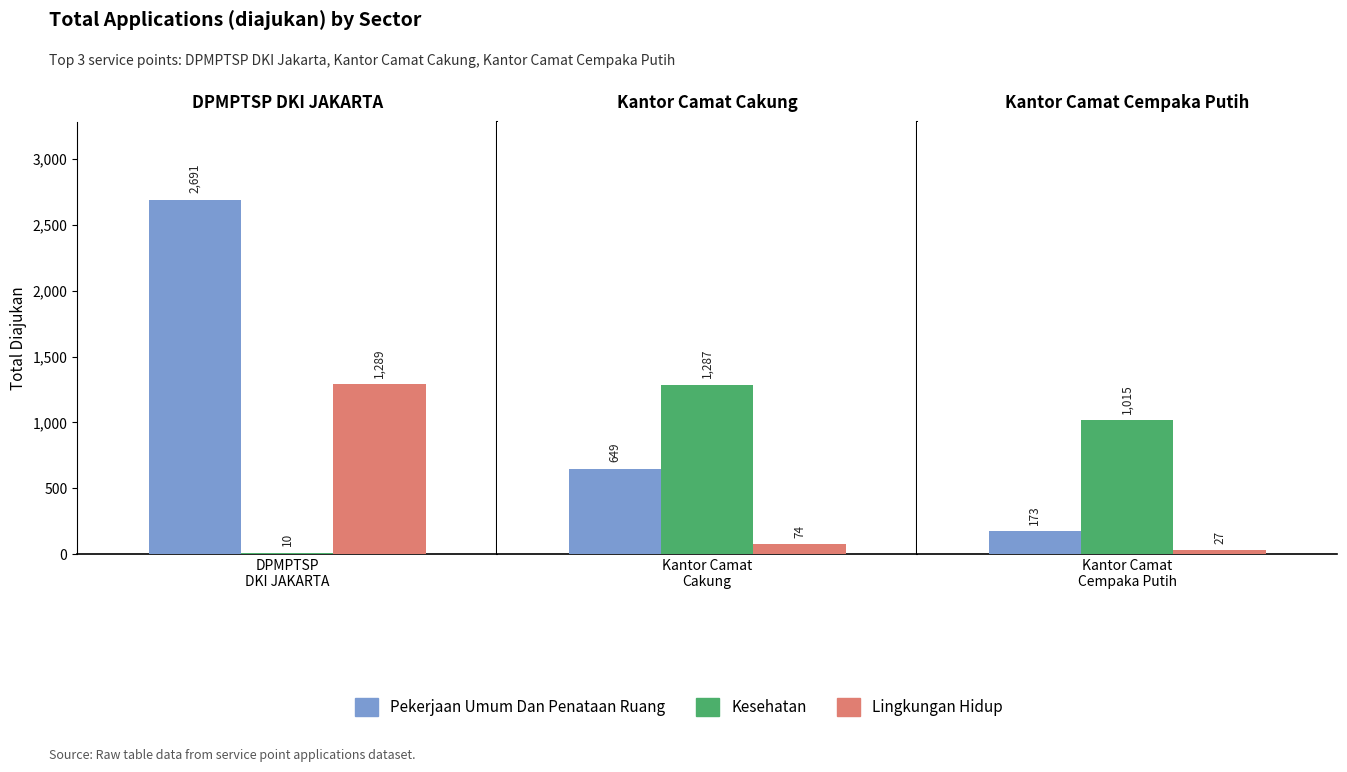

Rank the series by their maximum value, from highest to lowest.

Pekerjaan Umum Dan Penataan Ruang, Lingkungan Hidup, Kesehatan